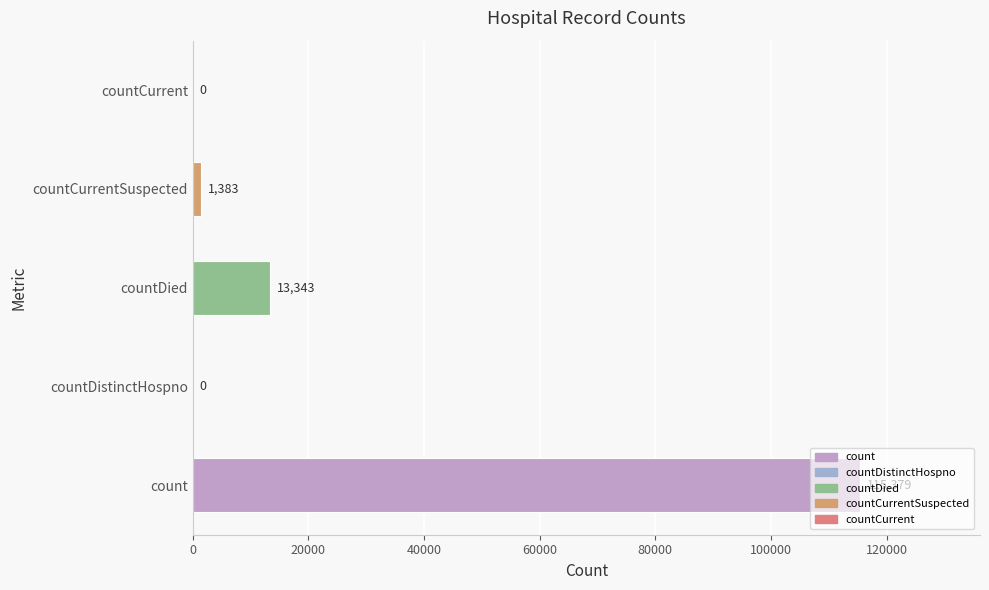

Approximately how many times larger is the value at count compared to countDied?

8.6